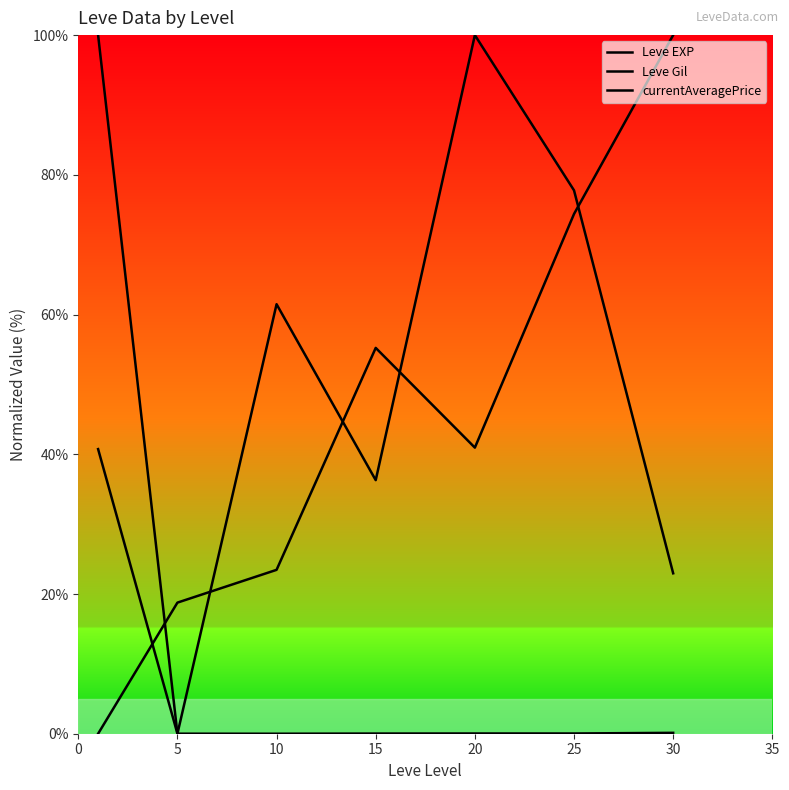

Reading left to right, list all the values displayed in this chart.

Leve EXP: 40.7	0.0	61.5	36.3	100.0	77.8	23.0
Leve Gil: 0.0	18.8	23.5	55.2	41.0	74.4	100.0
currentAveragePrice: 100.0	0.0	0.0	0.0	0.0	0.0	0.1